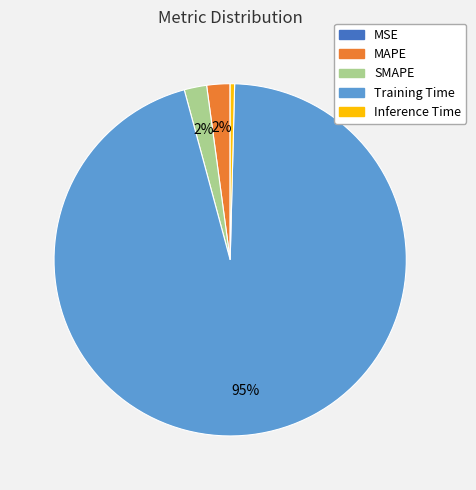

Is it true that SMAPE is 15% of the pie?

False